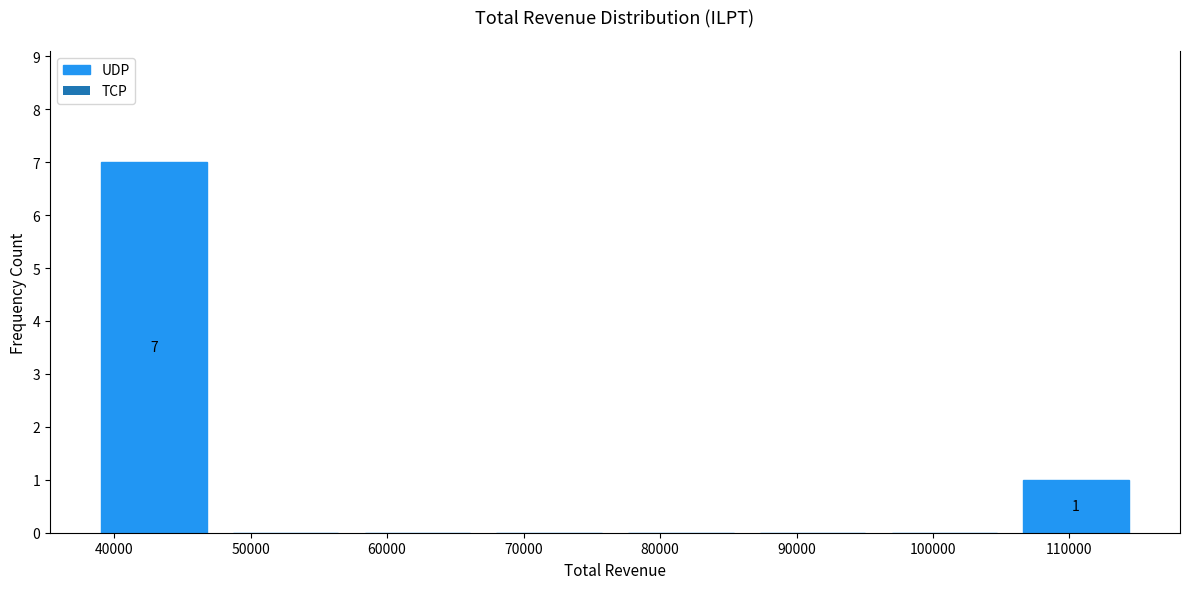

Over which range of the x-axis is the bar tallest?

38000 to 48000